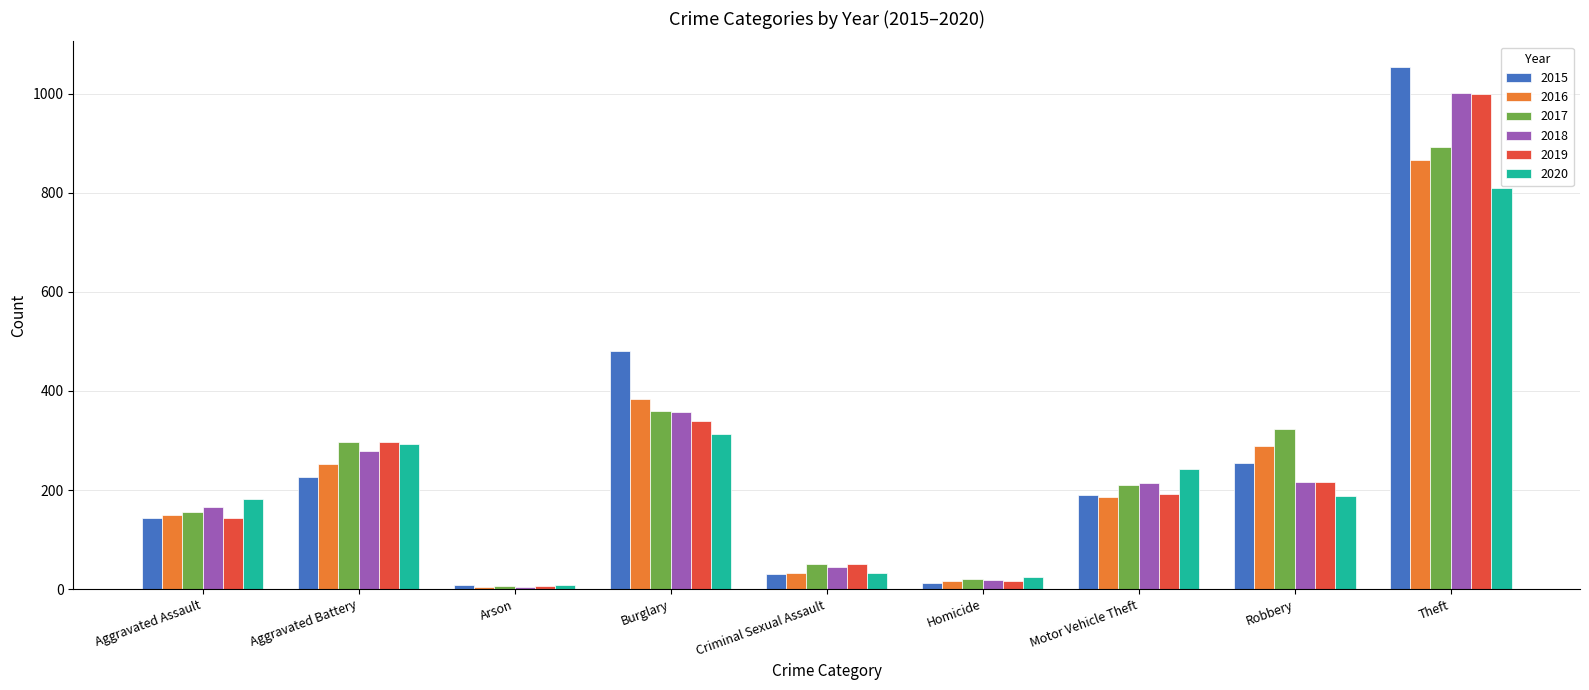

The 2016 series shows 288 at Robbery. True or false?

True